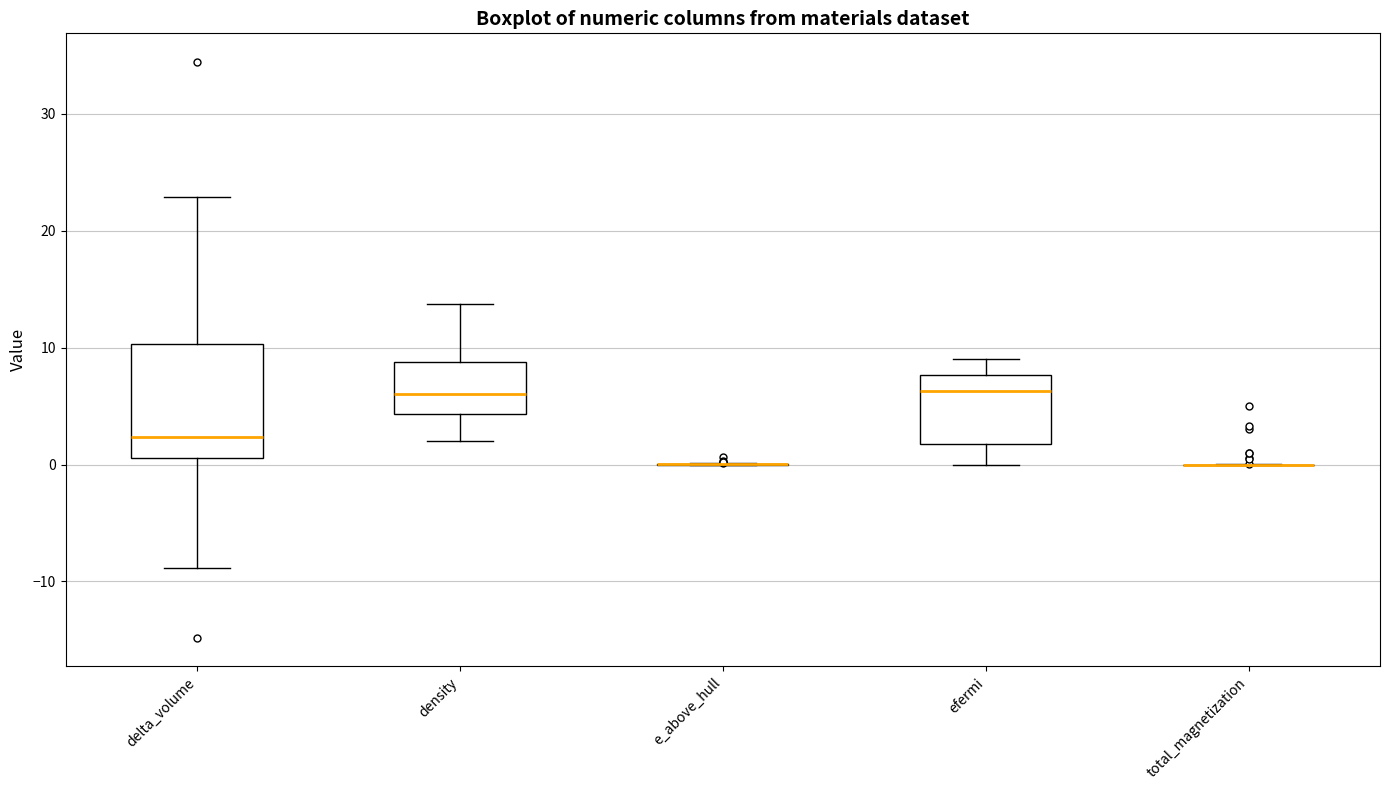

Reading left to right, read every box against the y-axis: the position of its median line, the range the box covers, and the ends of its whiskers. The values are not printed on the chart, so give them approximately, as read against the axis.

delta_volume: median 2, box 1 to 10, whiskers -9 to 23
density: median 6, box 4 to 9, whiskers 2 to 14
e_above_hull: box collapsed to a line at 0, whiskers 0 to 0
efermi: median 6, box 2 to 8, whiskers 0 to 9
total_magnetization: box collapsed to a line at 0, whiskers 0 to 0